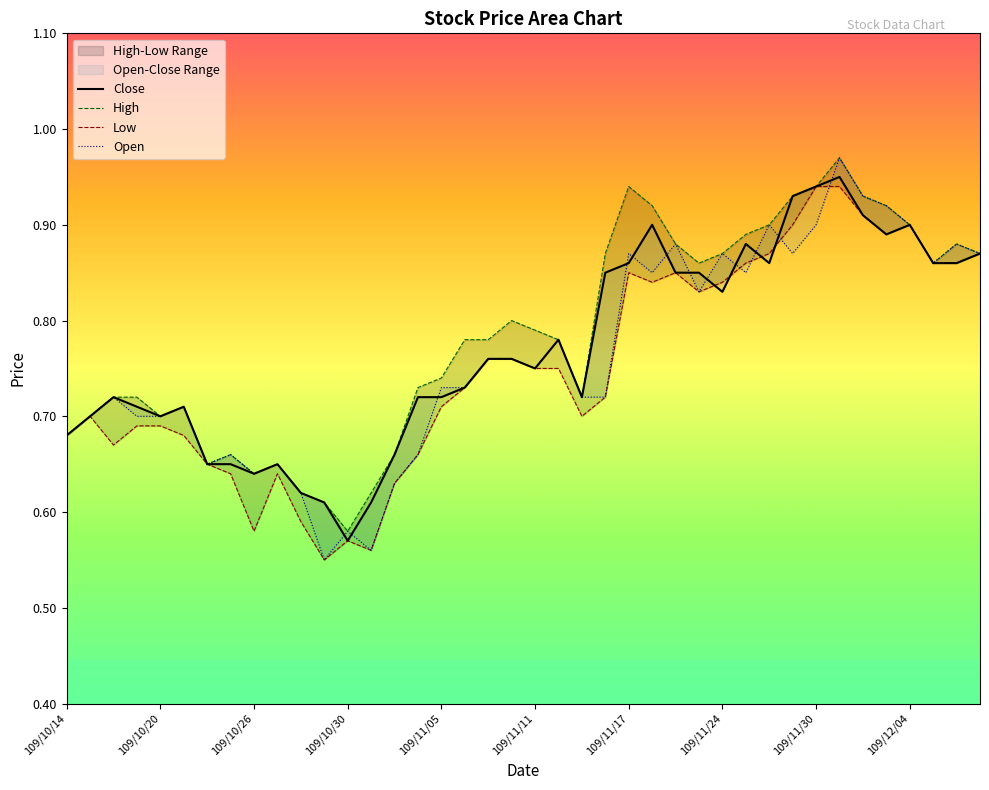

At which label does Open reach its peak?

109/12/01